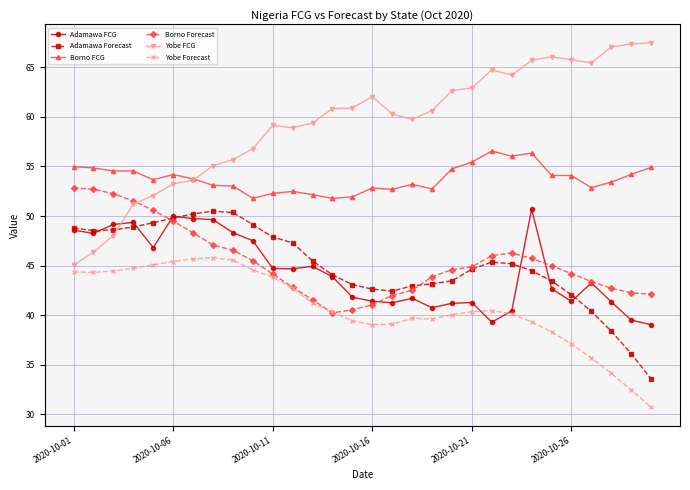

What is the value of the Adamawa Forecast point at the 7th from the left?

50.2